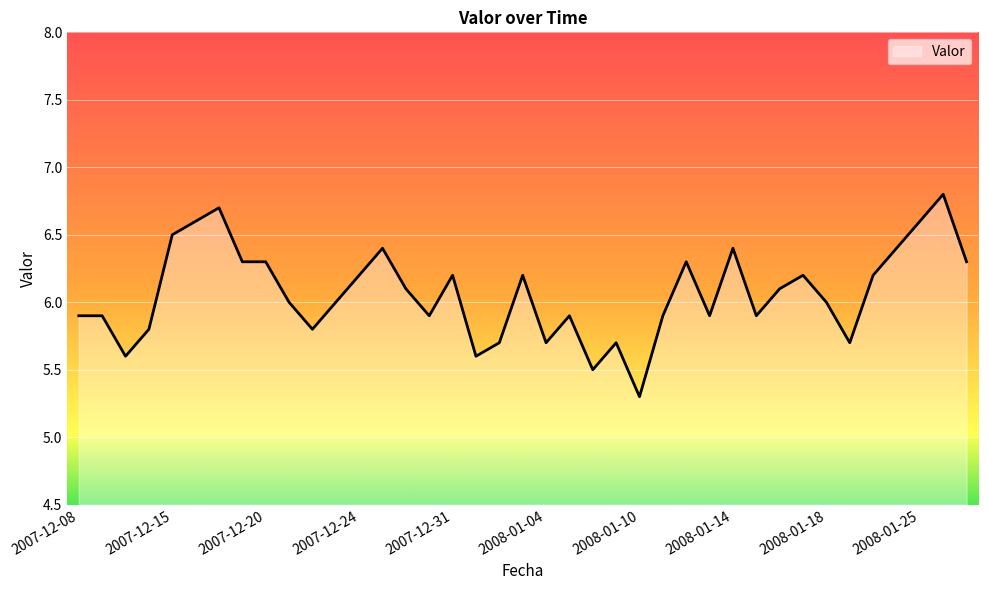

What is the minimum value shown in the chart?

5.3